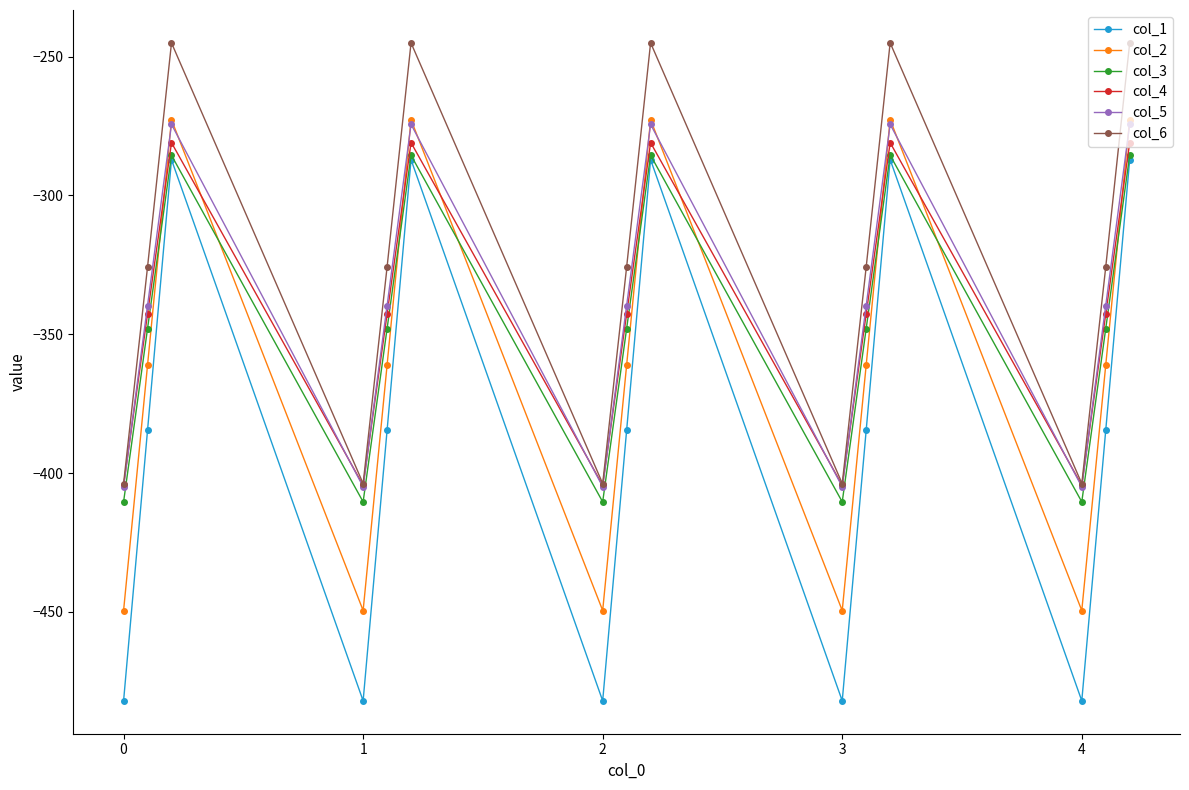

How many interior local valleys does the col_2 series have?

4